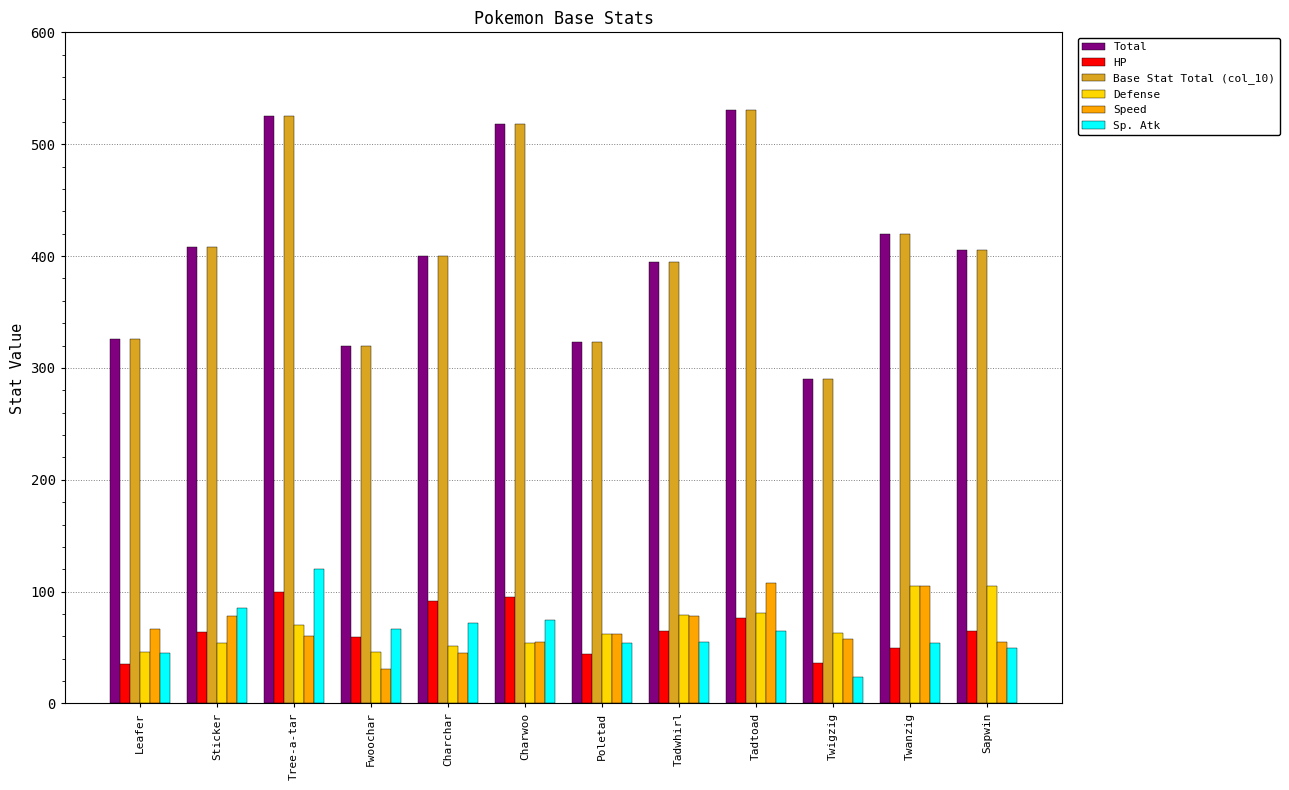

What is the difference between the highest and lowest values at Poletad?

279